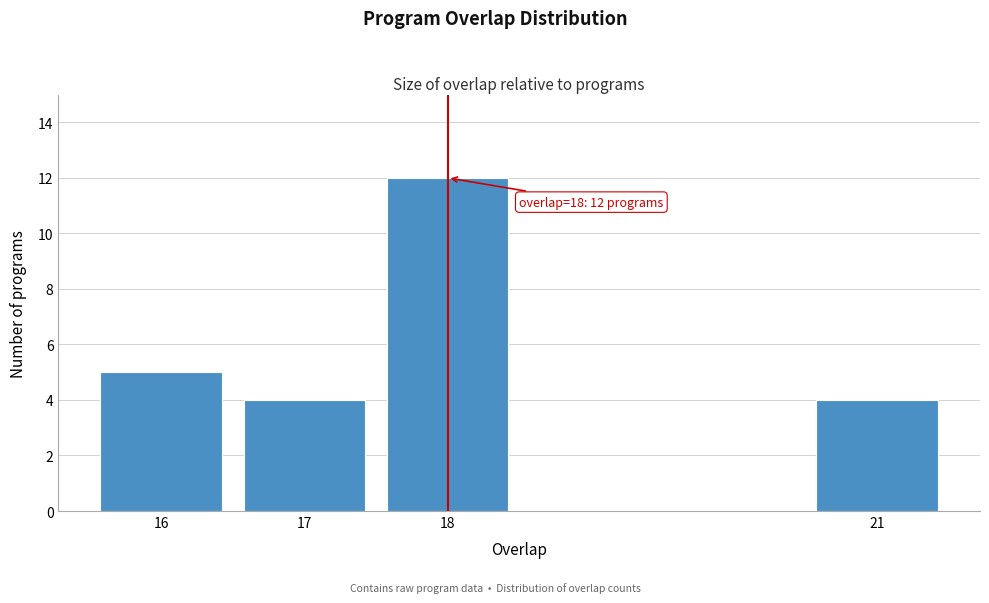

Reading right to left, extract all data points from this chart.

21=4	18=12	17=4	16=5